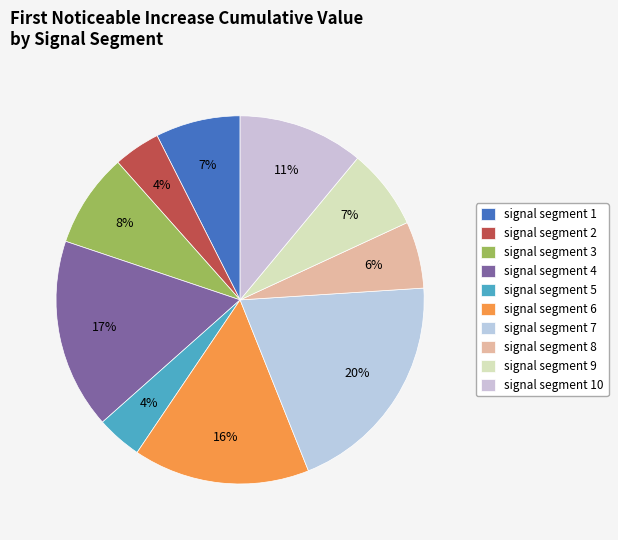

The signal segment 8 slice represents 6% of the pie. True or false?

True